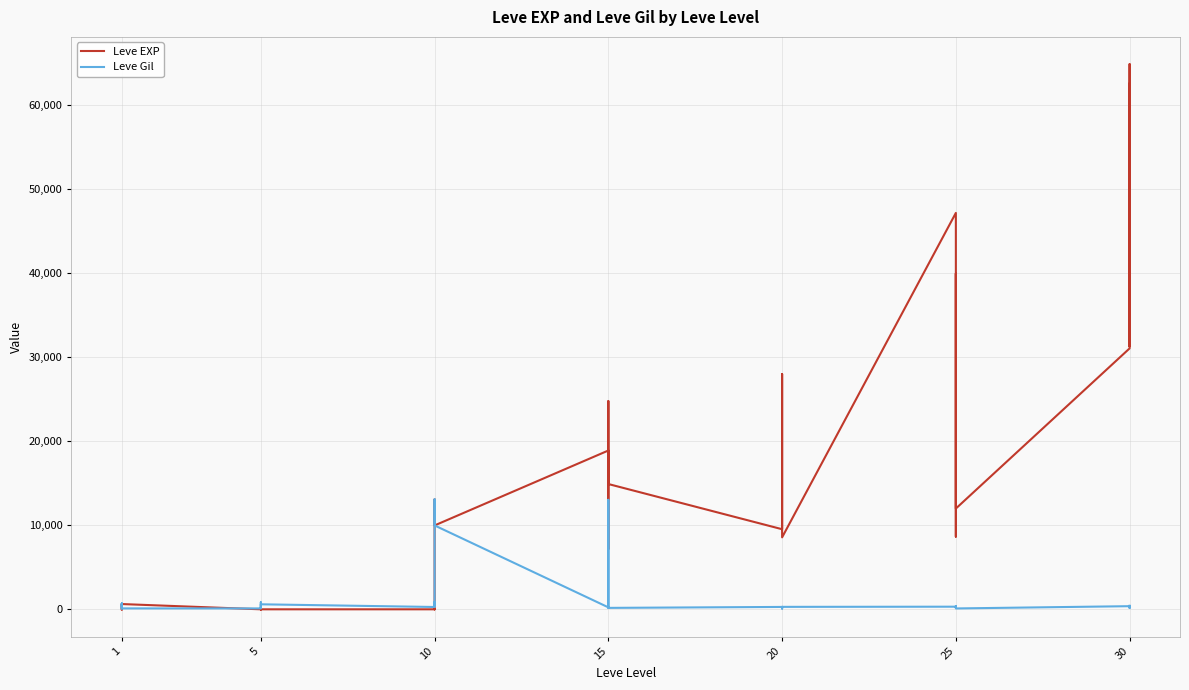

In Leve Gil, how many points are higher than both neighbors (excluding endpoints)?

12